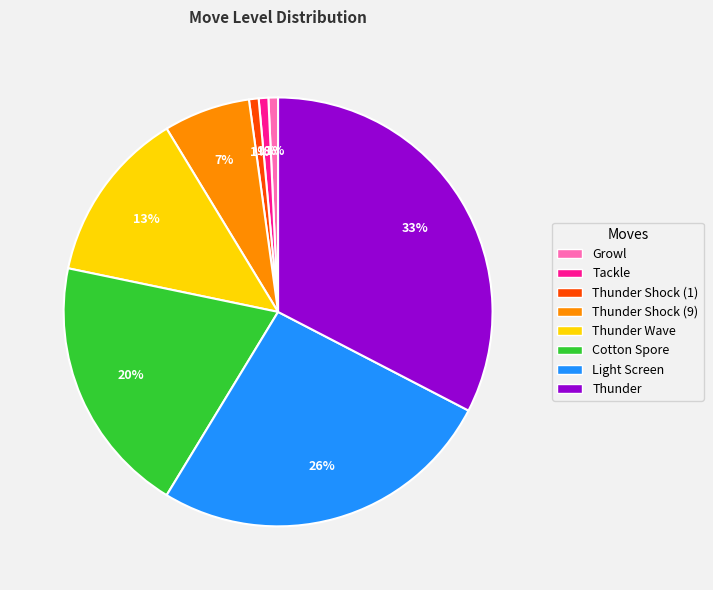

To the nearest percent, what percentage of the pie is Thunder Shock (1)?

1%